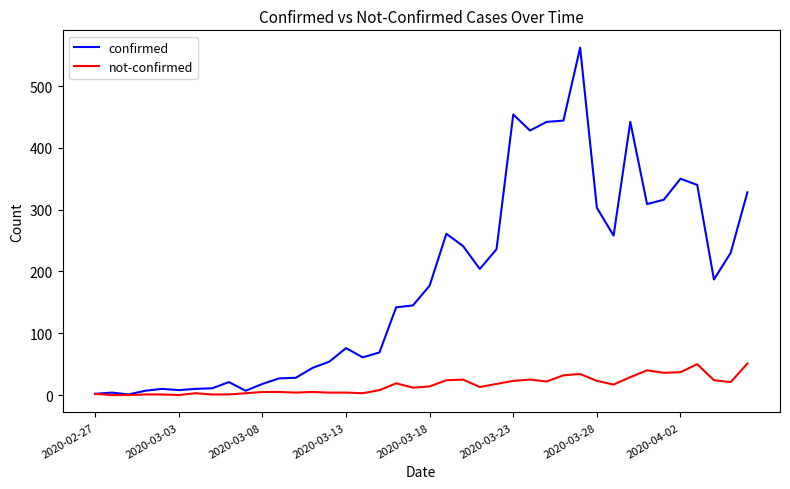

Which series has the widest spread of values?

confirmed